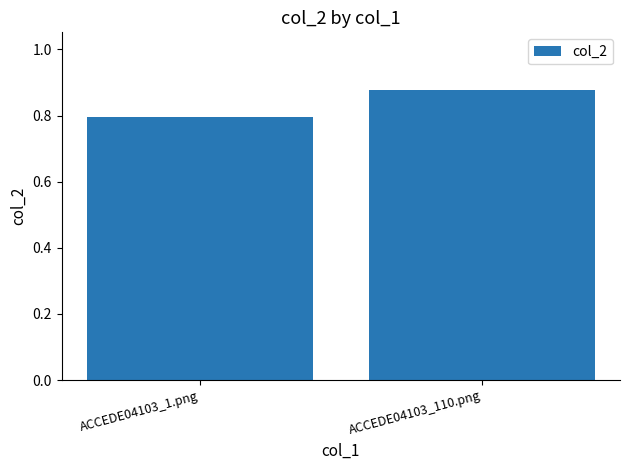

Where is the data nearest to the value 0?

ACCEDE04103_1.png